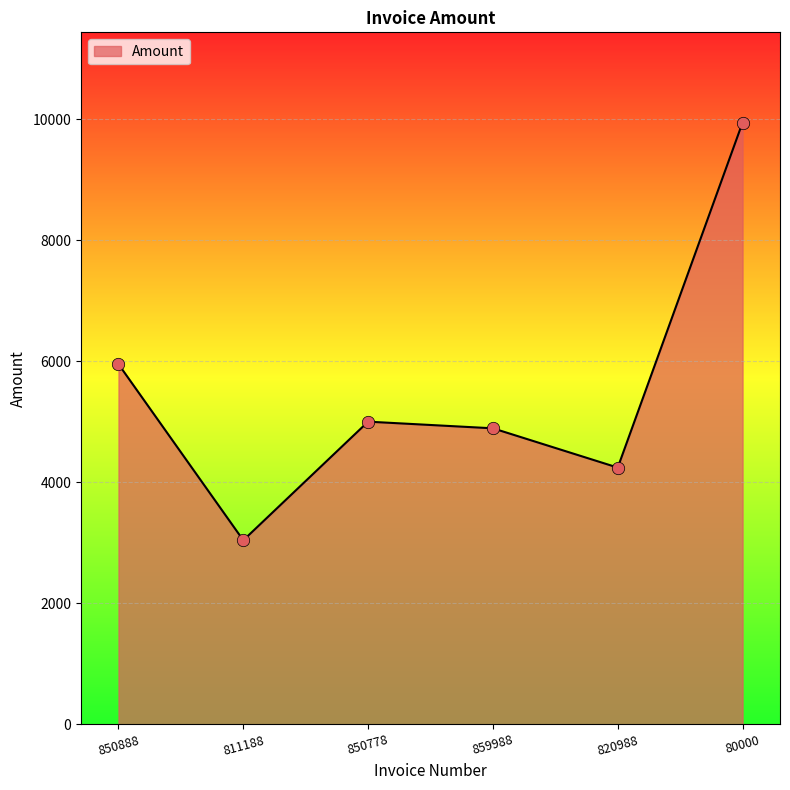

What is the change in value from 811188 to 80000?

+6901.0